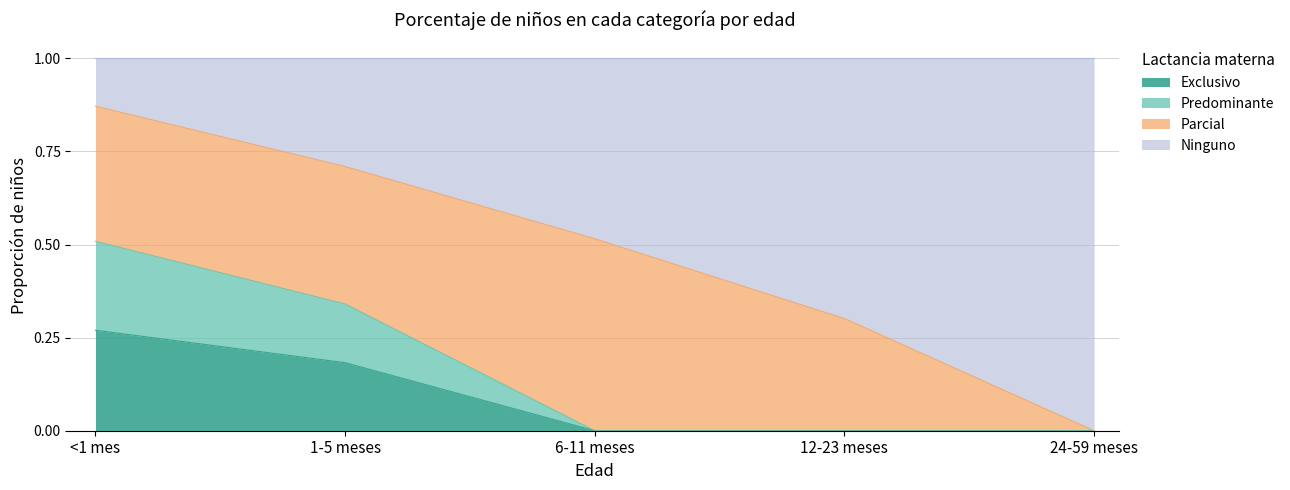

Is it true that Ninguno equals -0.3 at 24-59 meses?

False